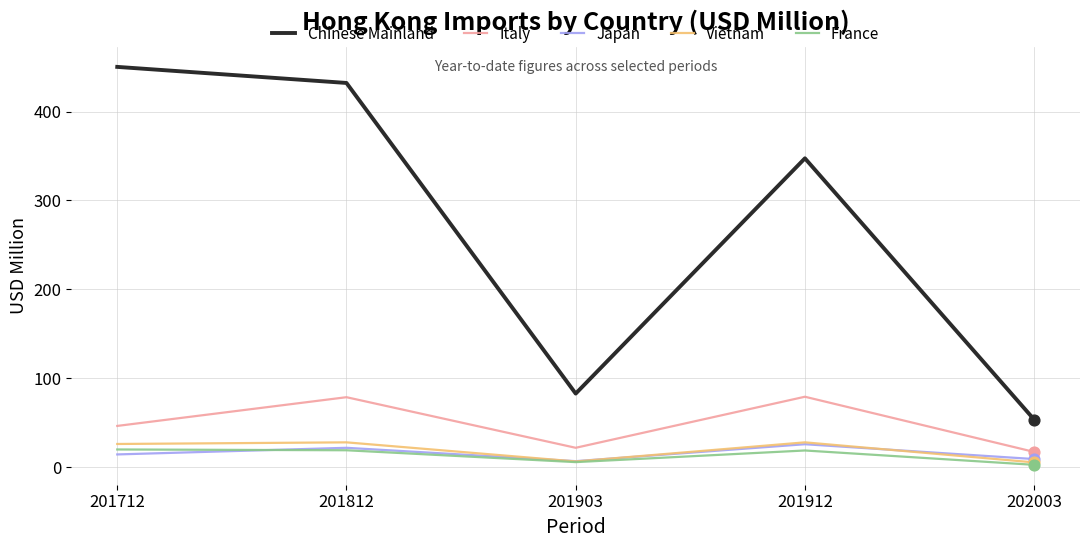

At how many categories does at least one series exceed 62?

4